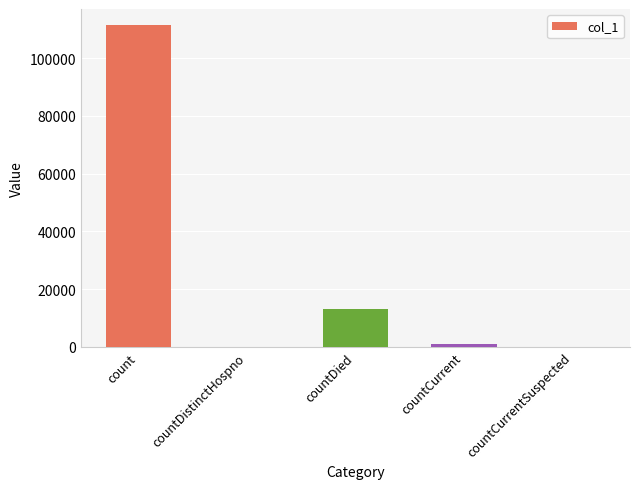

Which label corresponds to the largest value in the chart?

count